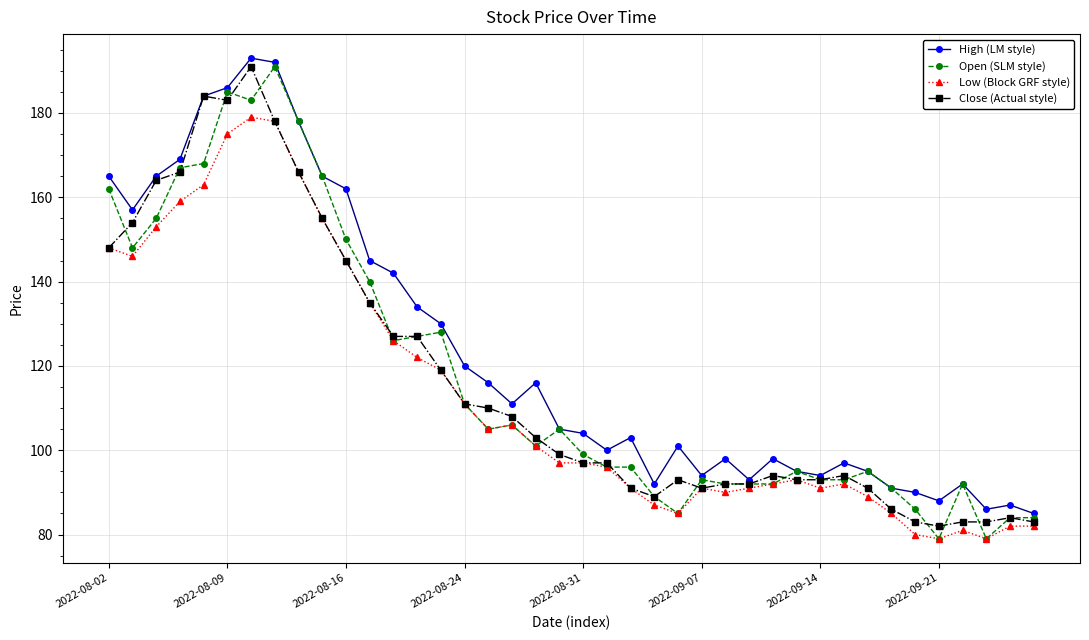

What is the value of the Close (Actual style) point at the 35th from the left?

83